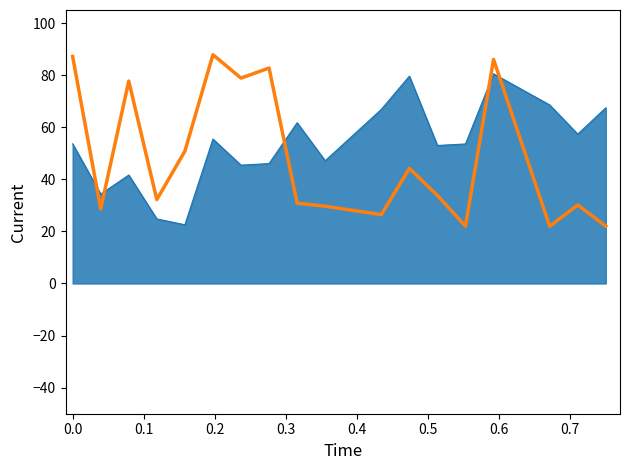

What is the approximate value at 0.2?

86.0